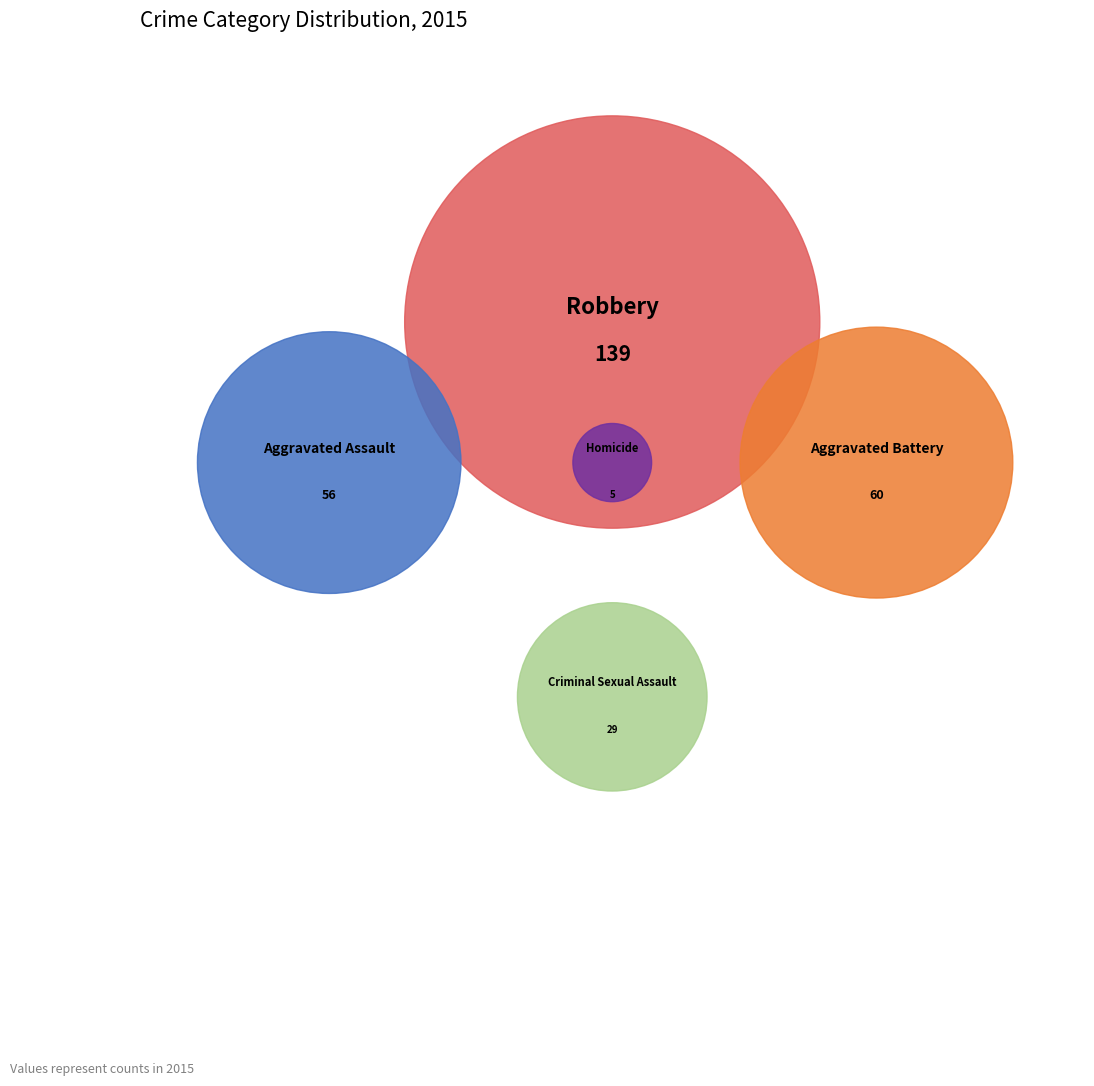

To the nearest percent, what is the difference between the largest and smallest slice percentages?

46%